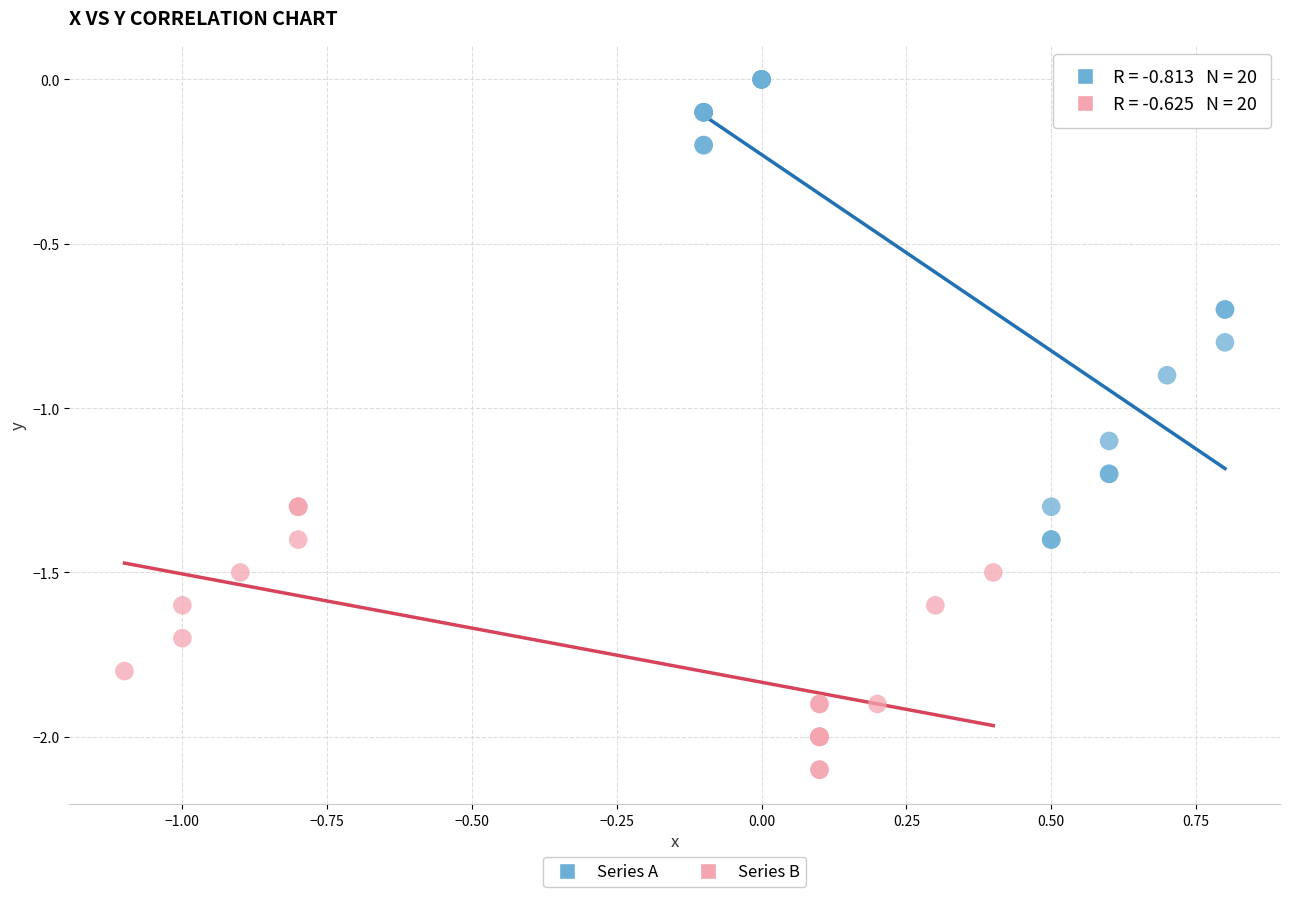

Which series has the largest Y range (max minus min)?

Series A